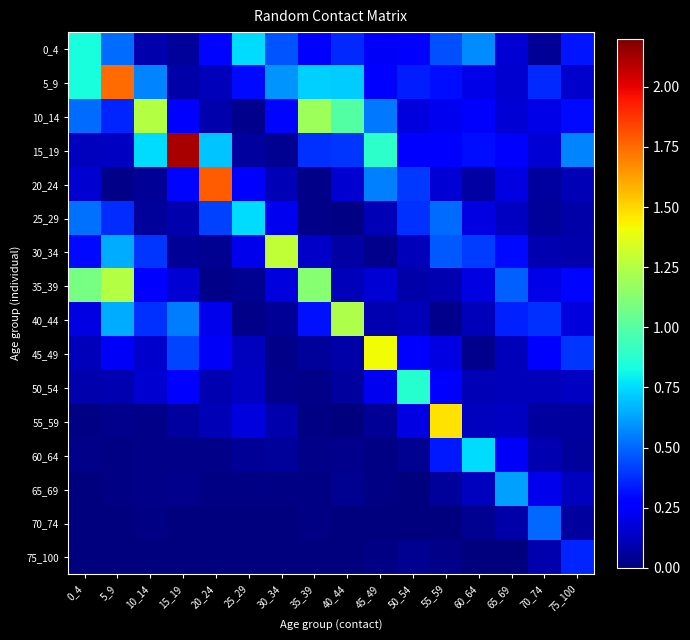

How many data points does each series have?

16